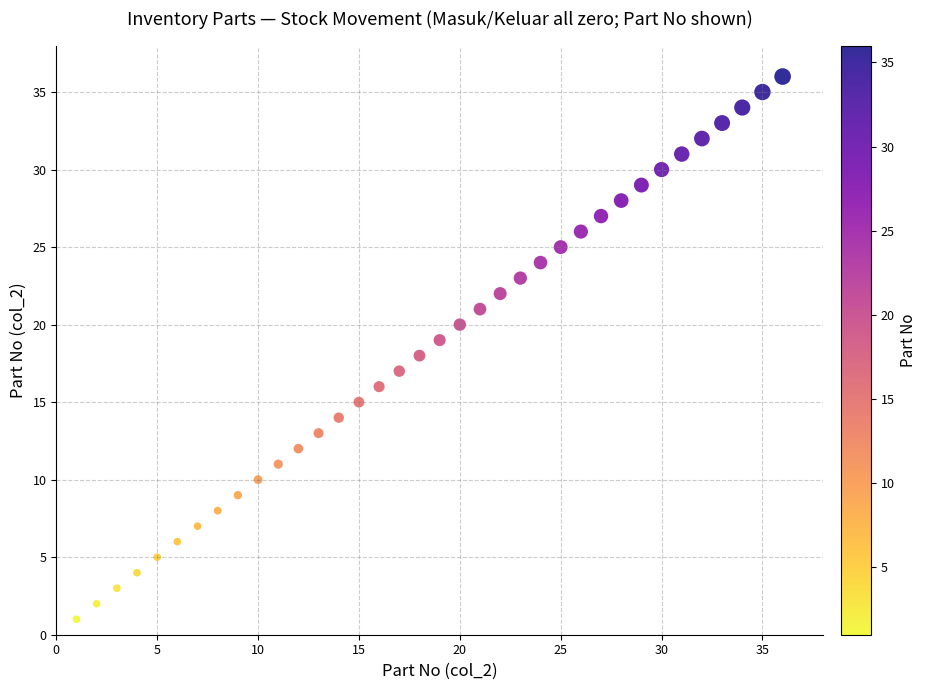

What is the range of X values (max minus min)?

35